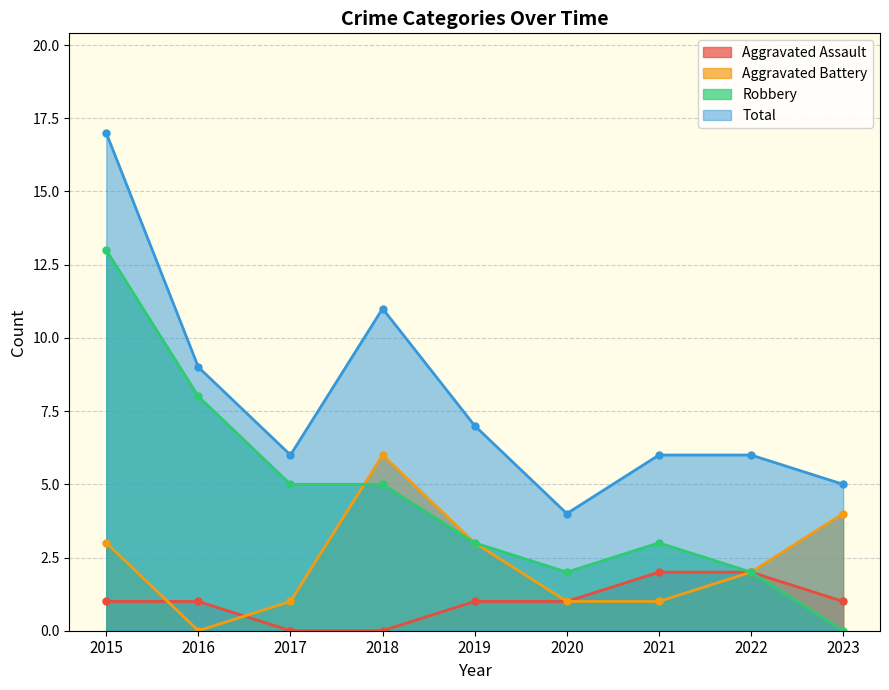

Reading left to right, list all the values displayed in this chart.

Aggravated Assault: 1	1	0	0	1	1	2	2	1
Aggravated Battery: 3	0	1	6	3	1	1	2	4
Robbery: 13	8	5	5	3	2	3	2	0
Total: 17	9	6	11	7	4	6	6	5